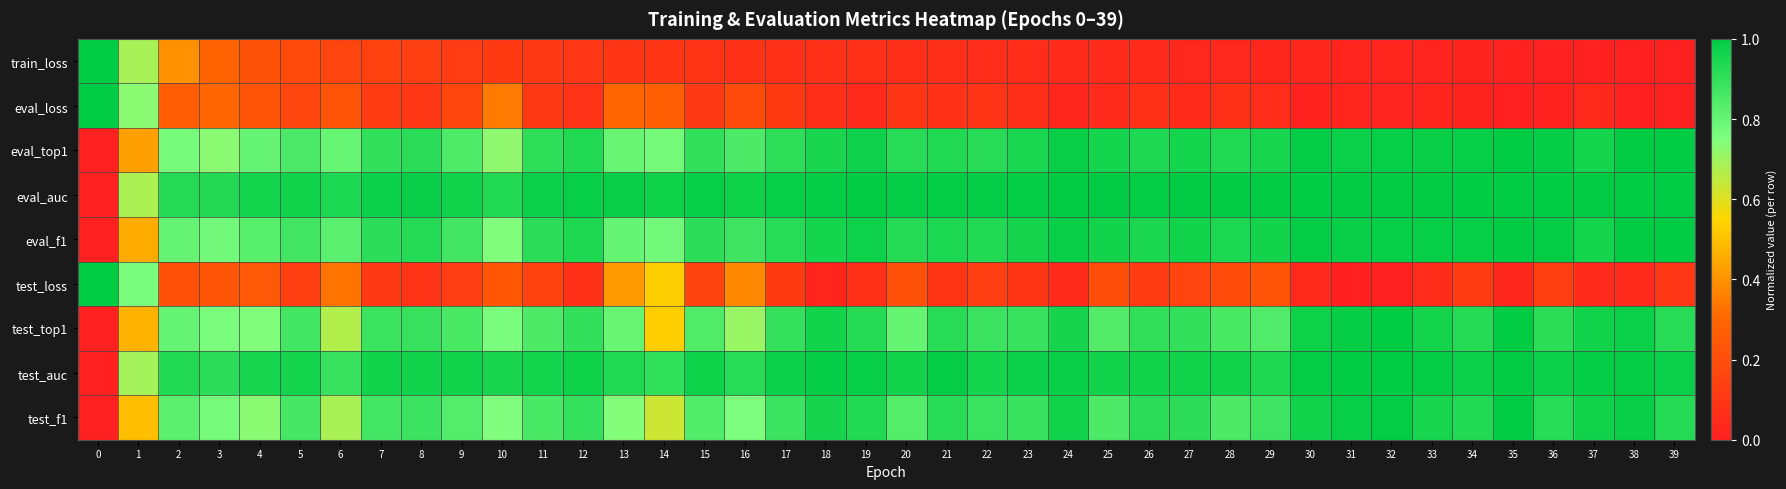

Reading right to left, what are all the values shown in this chart?

train_loss: 39=0.0	38=0.0	37=0.0	36=0.0	35=0.0	34=0.0	33=0.0	32=0.0	31=0.0	30=0.0	29=0.0	28=0.0	27=0.0	26=0.0	25=0.0	24=0.0	23=0.1	22=0.1	21=0.1	20=0.1	19=0.1	18=0.1	17=0.1	16=0.1	15=0.1	14=0.1	13=0.1	12=0.1	11=0.1	10=0.1	9=0.1	8=0.1	7=0.1	6=0.2	5=0.2	4=0.2	3=0.3	2=0.4	1=0.7	0=1.0
eval_loss: 39=0.0	38=0.0	37=0.0	36=0.0	35=0.0	34=0.0	33=0.0	32=0.0	31=0.0	30=0.0	29=0.1	28=0.1	27=0.1	26=0.1	25=0.0	24=0.0	23=0.1	22=0.1	21=0.1	20=0.1	19=0.0	18=0.1	17=0.1	16=0.2	15=0.1	14=0.3	13=0.3	12=0.1	11=0.1	10=0.3	9=0.2	8=0.1	7=0.1	6=0.2	5=0.2	4=0.2	3=0.3	2=0.3	1=0.7	0=1.0
eval_top1: 39=1.0	38=1.0	37=1.0	36=1.0	35=1.0	34=1.0	33=1.0	32=1.0	31=1.0	30=1.0	29=1.0	28=0.9	27=1.0	26=0.9	25=1.0	24=1.0	23=0.9	22=0.9	21=0.9	20=0.9	19=1.0	18=1.0	17=0.9	16=0.8	15=0.9	14=0.8	13=0.8	12=0.9	11=0.9	10=0.7	9=0.8	8=0.9	7=0.9	6=0.8	5=0.9	4=0.8	3=0.7	2=0.8	1=0.4	0=0.0
eval_auc: 39=1.0	38=1.0	37=1.0	36=1.0	35=1.0	34=1.0	33=1.0	32=1.0	31=1.0	30=1.0	29=1.0	28=1.0	27=1.0	26=1.0	25=1.0	24=1.0	23=1.0	22=1.0	21=1.0	20=1.0	19=1.0	18=1.0	17=1.0	16=1.0	15=1.0	14=1.0	13=1.0	12=1.0	11=1.0	10=0.9	9=1.0	8=1.0	7=1.0	6=0.9	5=1.0	4=1.0	3=0.9	2=0.9	1=0.7	0=0.0
eval_f1: 39=1.0	38=1.0	37=1.0	36=1.0	35=1.0	34=1.0	33=1.0	32=1.0	31=1.0	30=1.0	29=1.0	28=0.9	27=1.0	26=0.9	25=1.0	24=1.0	23=1.0	22=0.9	21=0.9	20=0.9	19=1.0	18=1.0	17=0.9	16=0.9	15=0.9	14=0.8	13=0.8	12=0.9	11=0.9	10=0.7	9=0.9	8=0.9	7=0.9	6=0.8	5=0.9	4=0.8	3=0.8	2=0.8	1=0.5	0=0.0
test_loss: 39=0.1	38=0.0	37=0.0	36=0.1	35=0.0	34=0.1	33=0.1	32=0.0	31=0.0	30=0.0	29=0.2	28=0.2	27=0.2	26=0.1	25=0.2	24=0.1	23=0.1	22=0.1	21=0.1	20=0.2	19=0.1	18=0.0	17=0.1	16=0.4	15=0.2	14=0.5	13=0.4	12=0.1	11=0.1	10=0.2	9=0.1	8=0.1	7=0.1	6=0.3	5=0.1	4=0.2	3=0.2	2=0.2	1=0.8	0=1.0
test_top1: 39=0.9	38=1.0	37=1.0	36=0.9	35=1.0	34=0.9	33=1.0	32=1.0	31=1.0	30=1.0	29=0.8	28=0.9	27=0.9	26=0.9	25=0.8	24=1.0	23=0.9	22=0.9	21=0.9	20=0.8	19=0.9	18=1.0	17=0.9	16=0.7	15=0.8	14=0.5	13=0.8	12=0.9	11=0.8	10=0.8	9=0.9	8=0.9	7=0.9	6=0.7	5=0.9	4=0.7	3=0.8	2=0.8	1=0.5	0=0.0
test_auc: 39=1.0	38=1.0	37=1.0	36=1.0	35=1.0	34=1.0	33=1.0	32=1.0	31=1.0	30=1.0	29=0.9	28=1.0	27=1.0	26=1.0	25=1.0	24=1.0	23=1.0	22=1.0	21=1.0	20=1.0	19=1.0	18=1.0	17=1.0	16=0.9	15=1.0	14=0.9	13=0.9	12=1.0	11=1.0	10=1.0	9=1.0	8=1.0	7=1.0	6=0.9	5=1.0	4=1.0	3=0.9	2=0.9	1=0.7	0=0.0
test_f1: 39=0.9	38=1.0	37=1.0	36=0.9	35=1.0	34=0.9	33=1.0	32=1.0	31=1.0	30=1.0	29=0.9	28=0.9	27=0.9	26=0.9	25=0.9	24=1.0	23=0.9	22=0.9	21=0.9	20=0.8	19=0.9	18=1.0	17=0.9	16=0.8	15=0.8	14=0.6	13=0.7	12=0.9	11=0.9	10=0.7	9=0.8	8=0.9	7=0.9	6=0.7	5=0.9	4=0.7	3=0.8	2=0.8	1=0.5	0=0.0